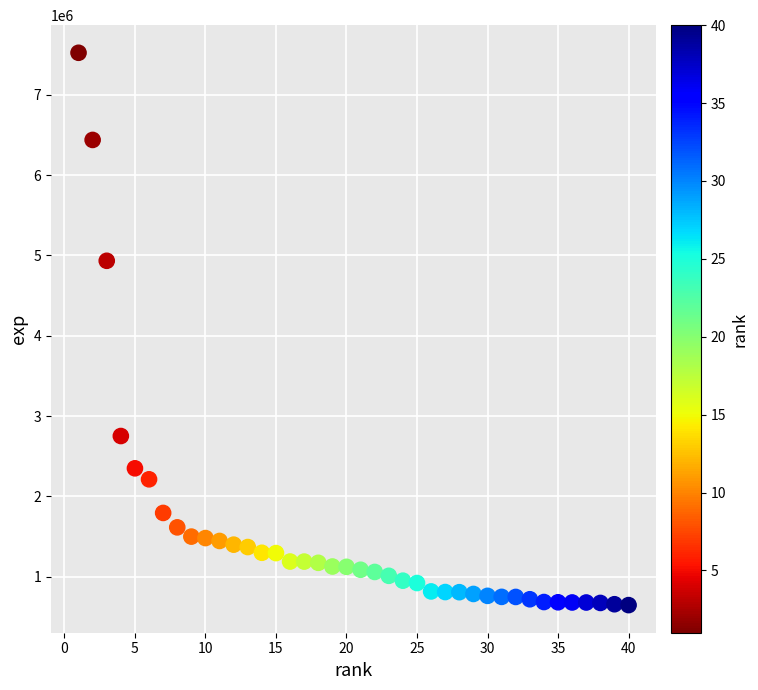

What Y value in the scatter plot is closest to 4085018?

4933419